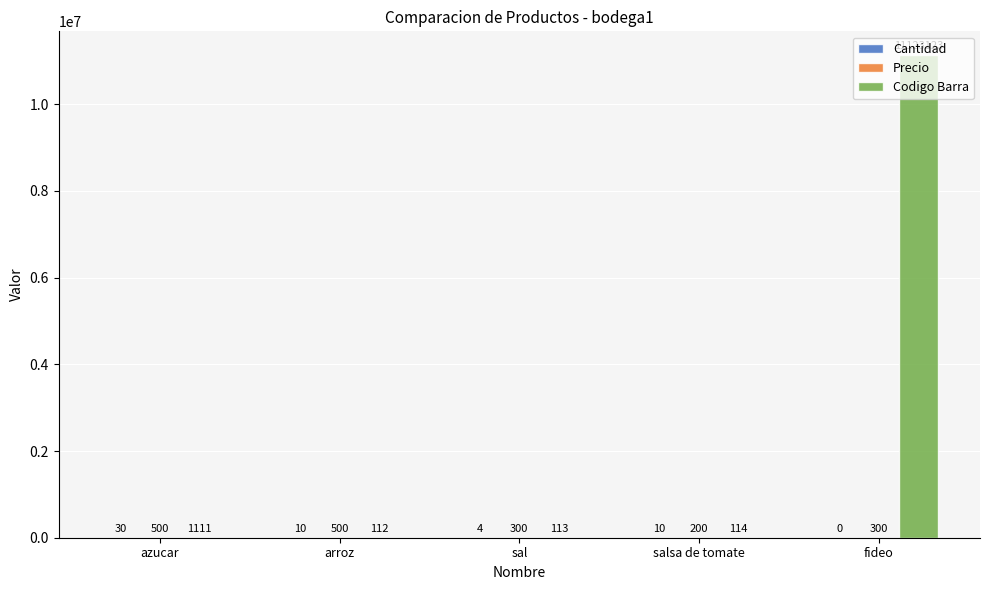

Are the bars horizontal?

No